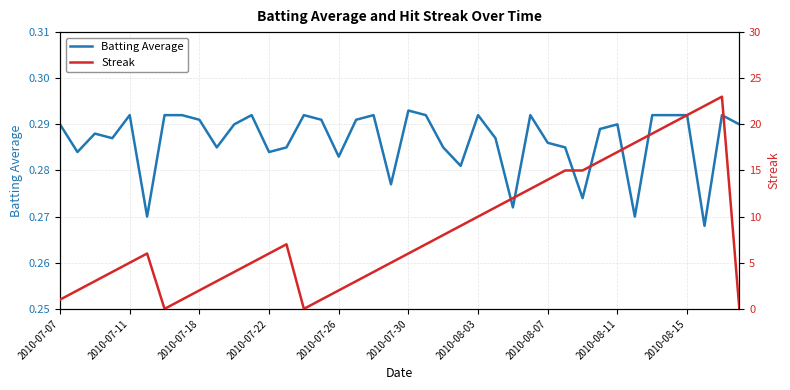

How many values in the Streak series are below 6?

18